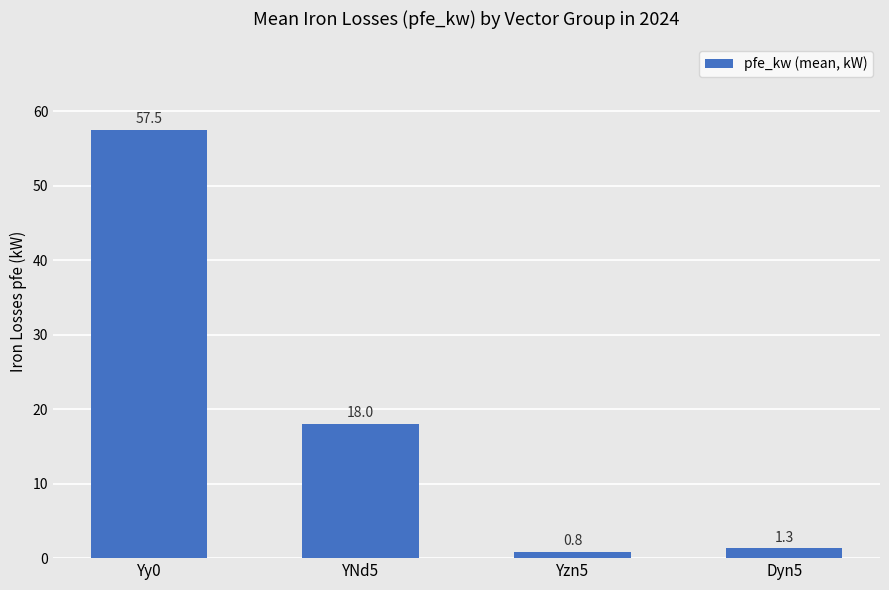

How many values are below 18?

2